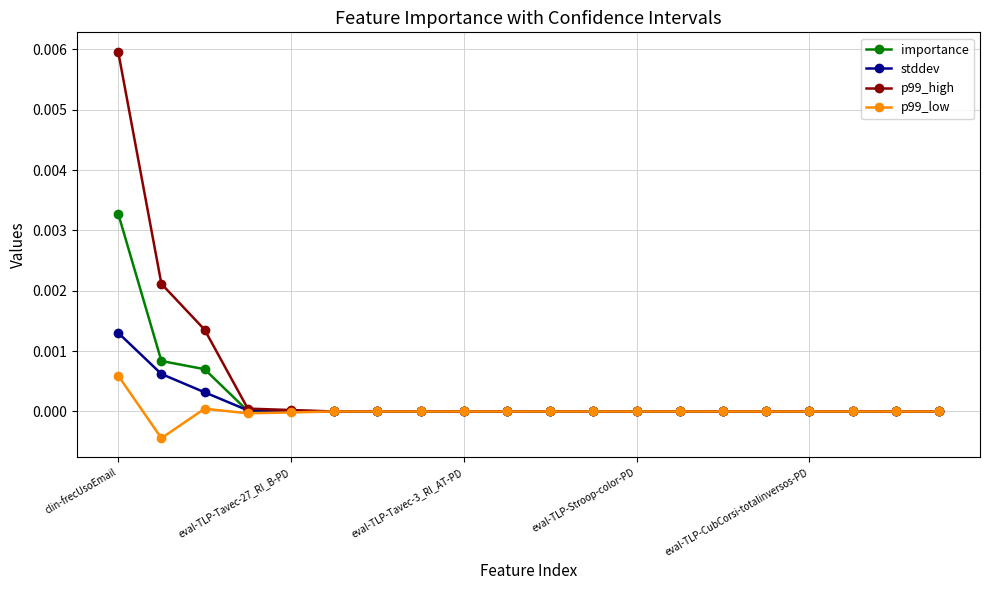

True or false: p99_low has more than 0 interior local peaks.

True